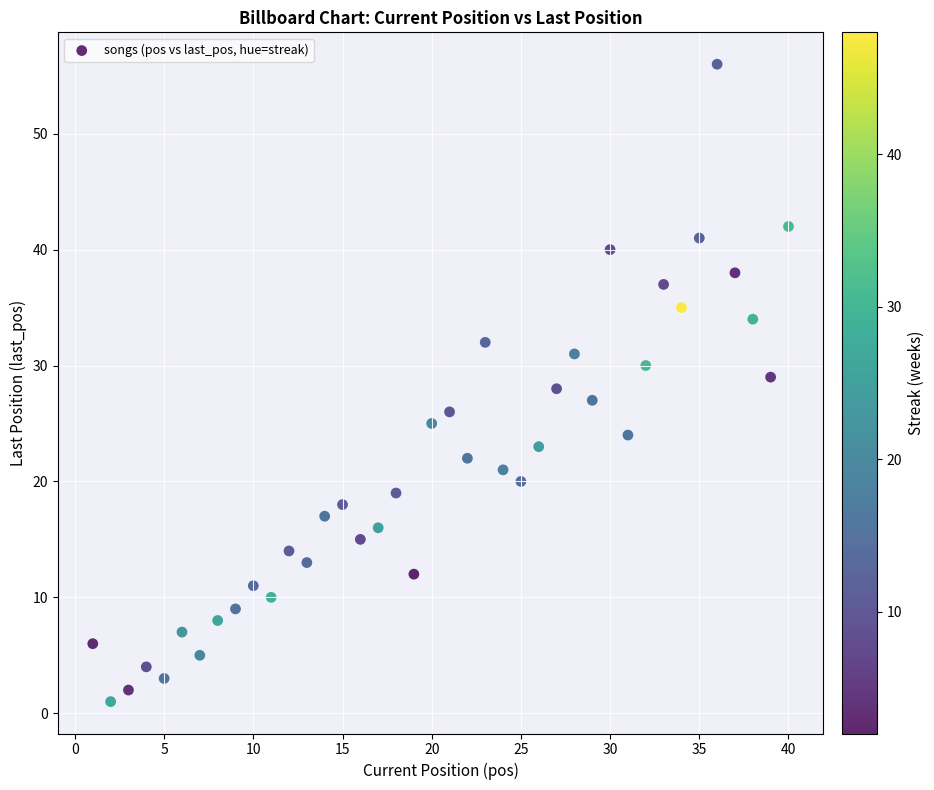

What is the range of X values (max minus min)?

39